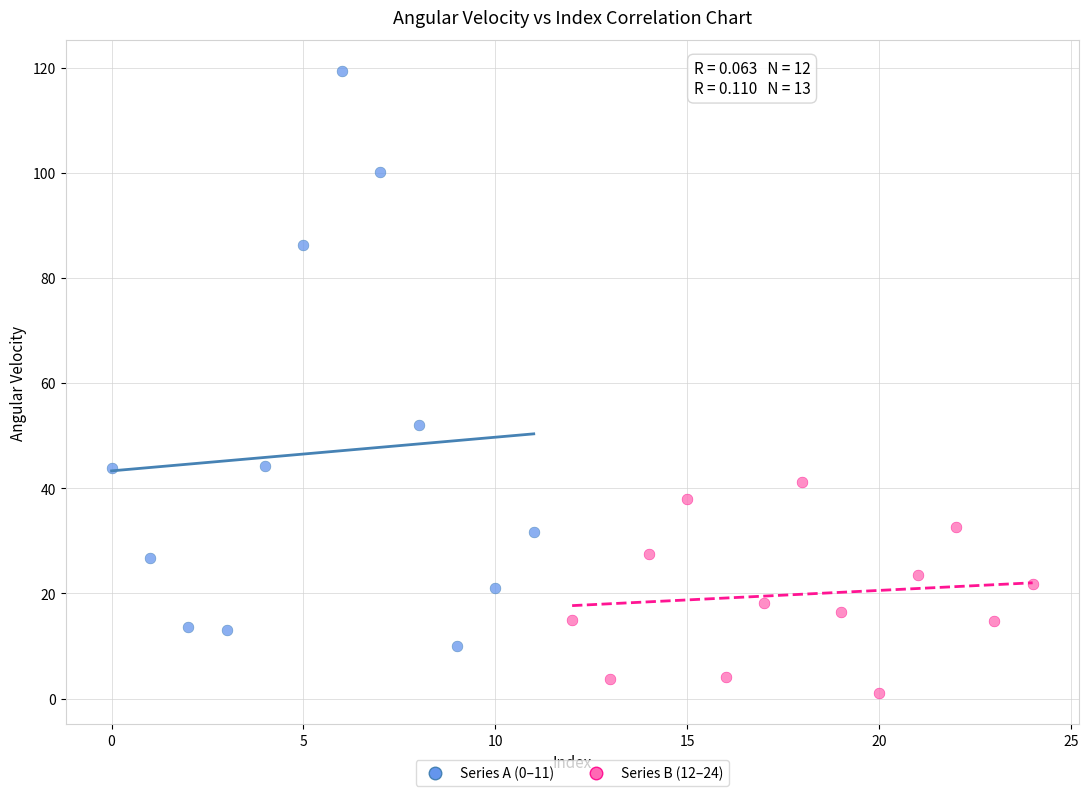

Which series contains the highest Y value?

Series A (0–11)